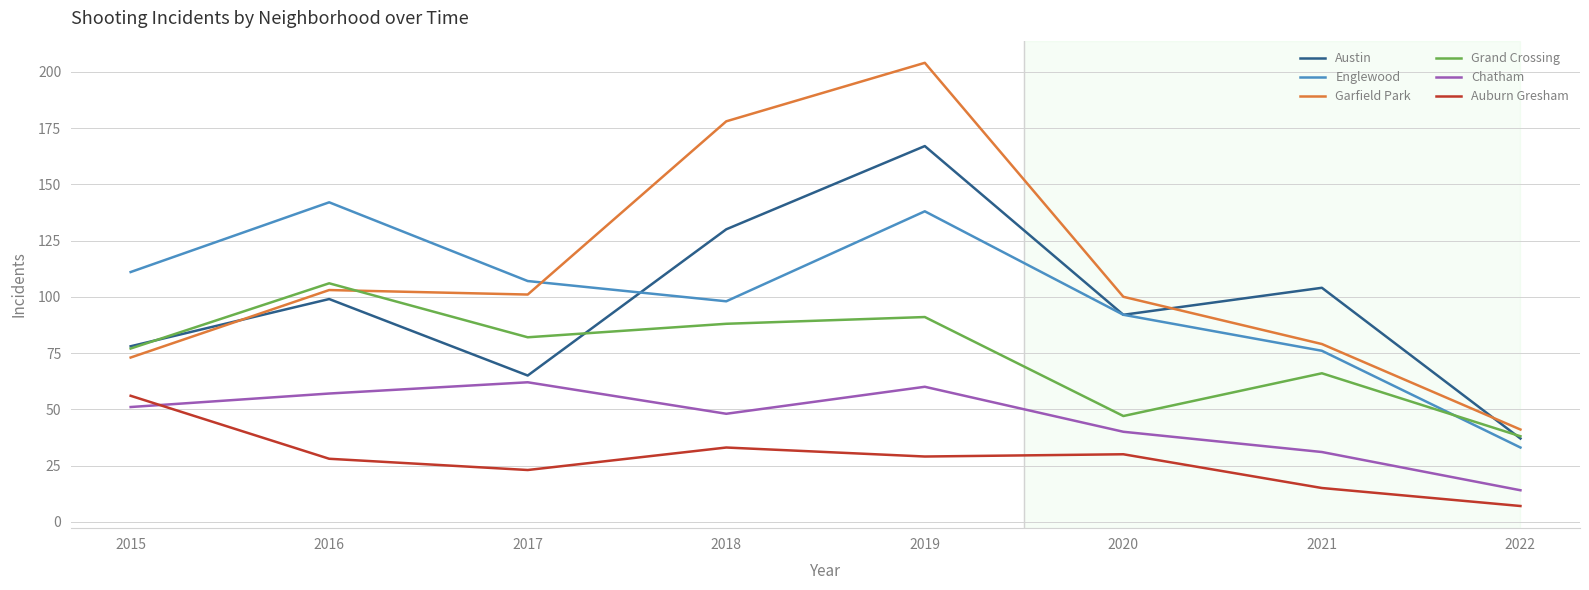

True or false: Englewood has a value of 163 at 2017.

False